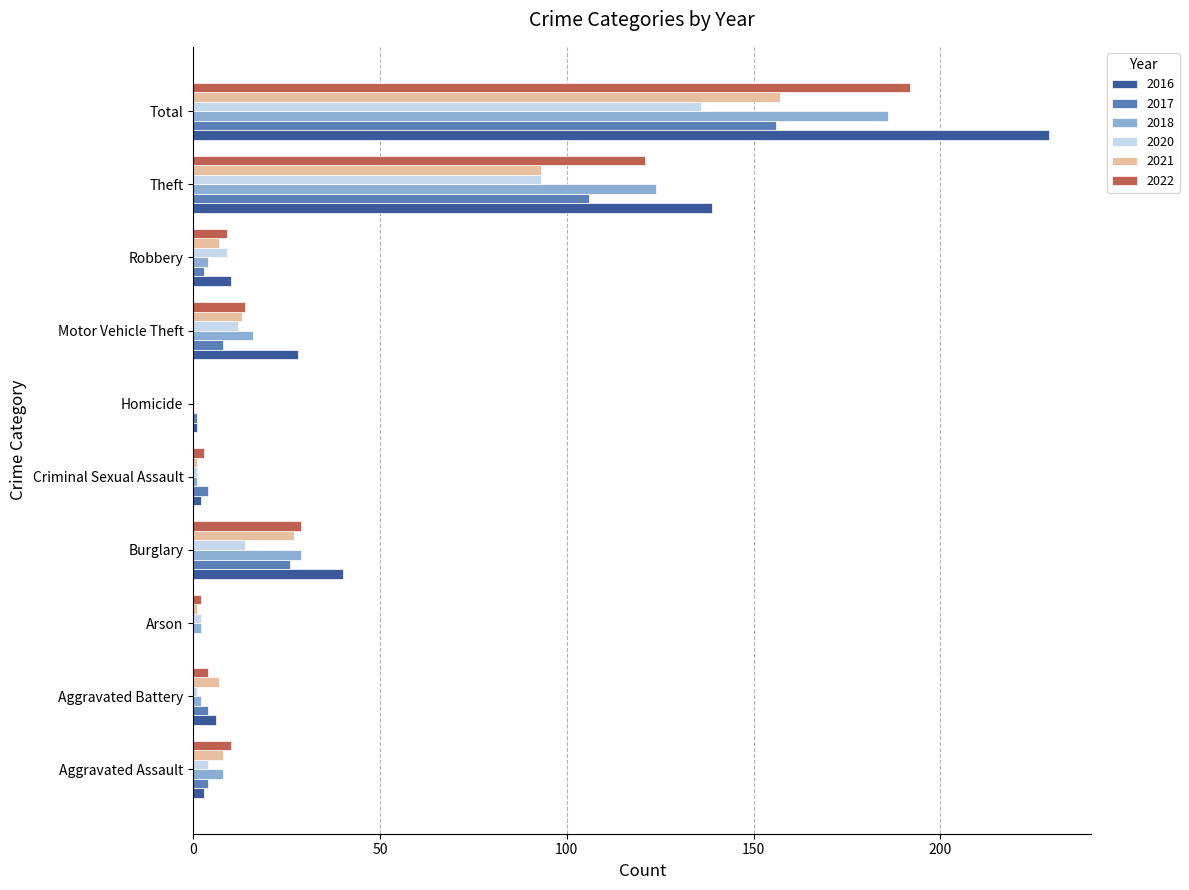

Where is 2020 nearest to the value 68?

Theft